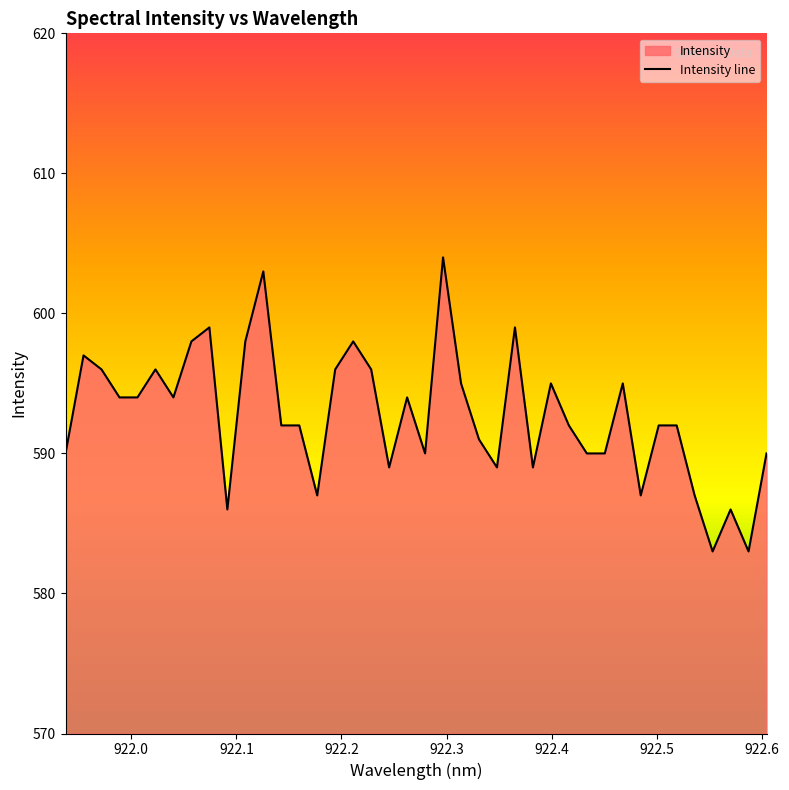

What is the greatest value displayed?

604